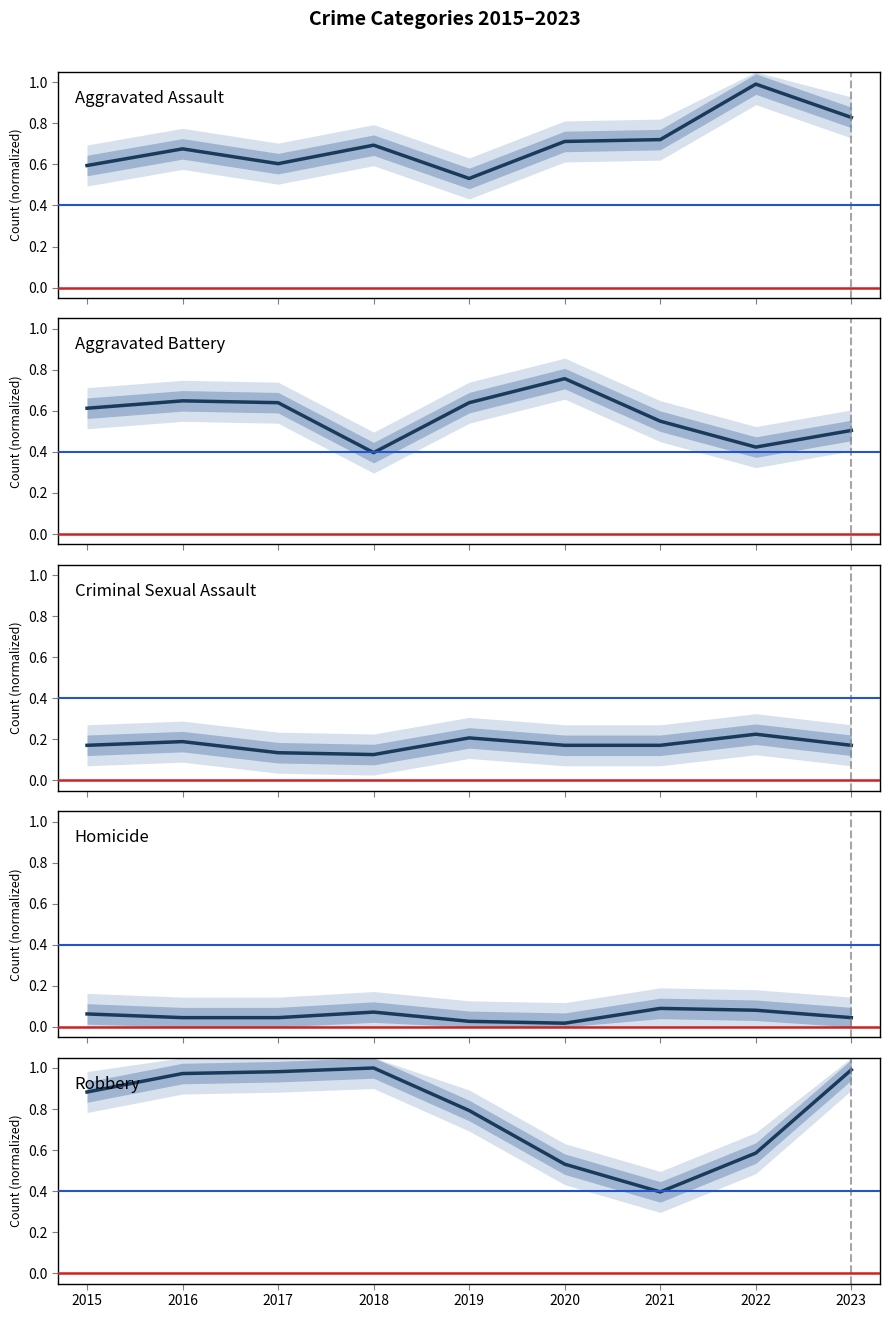

What is the approximate value of Robbery at 2022?

0.6